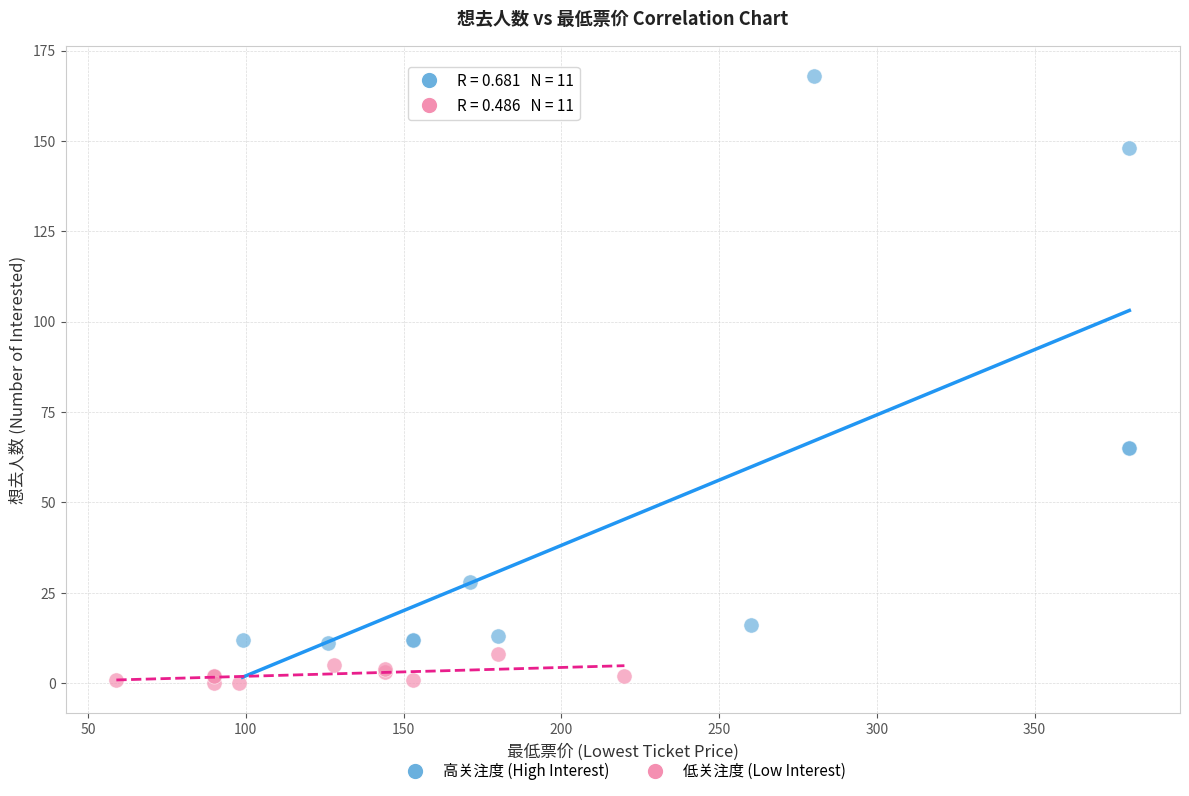

Which series reaches the minimum Y coordinate?

低关注度 (Low Interest)